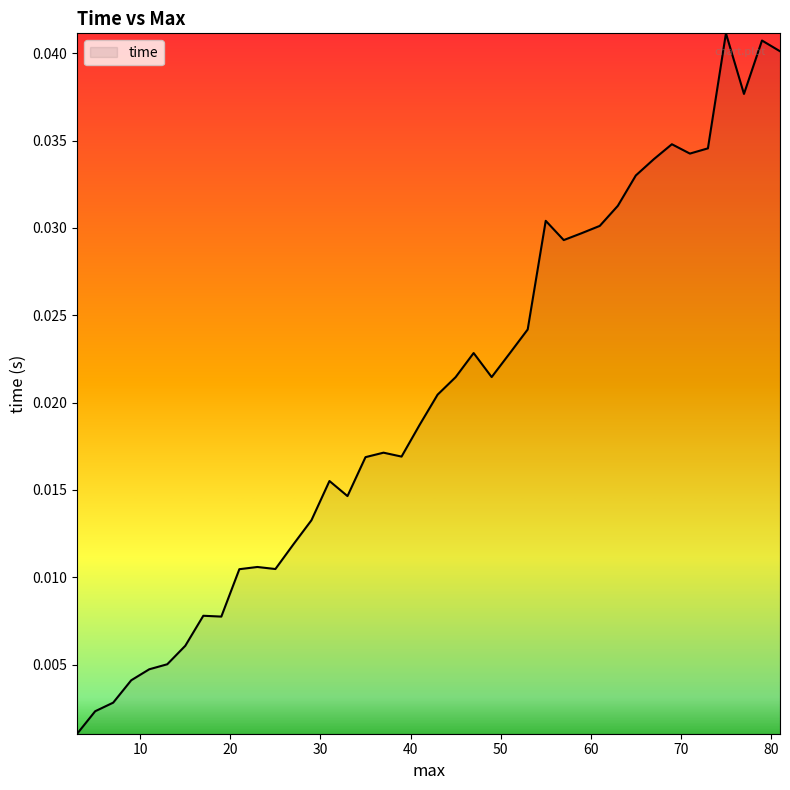

Which category has the lowest value across all series?

3